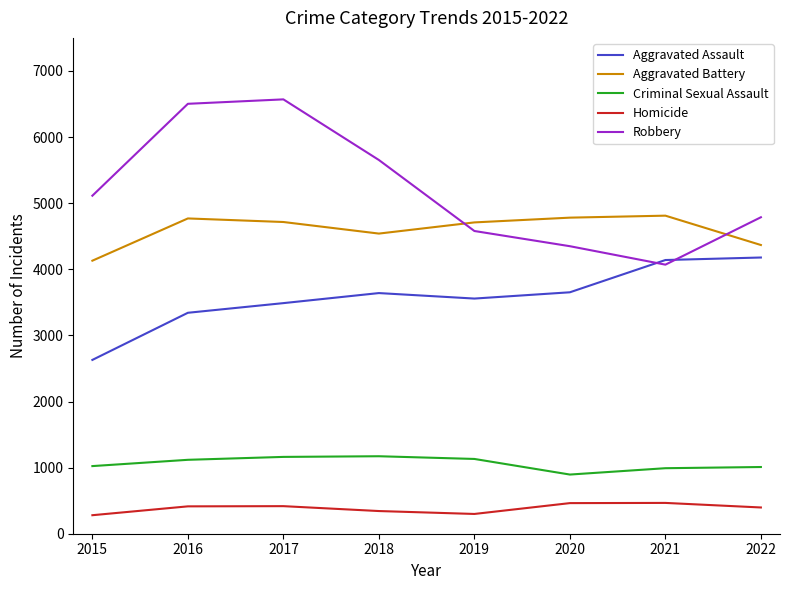

What is the minimum value for Criminal Sexual Assault?

895